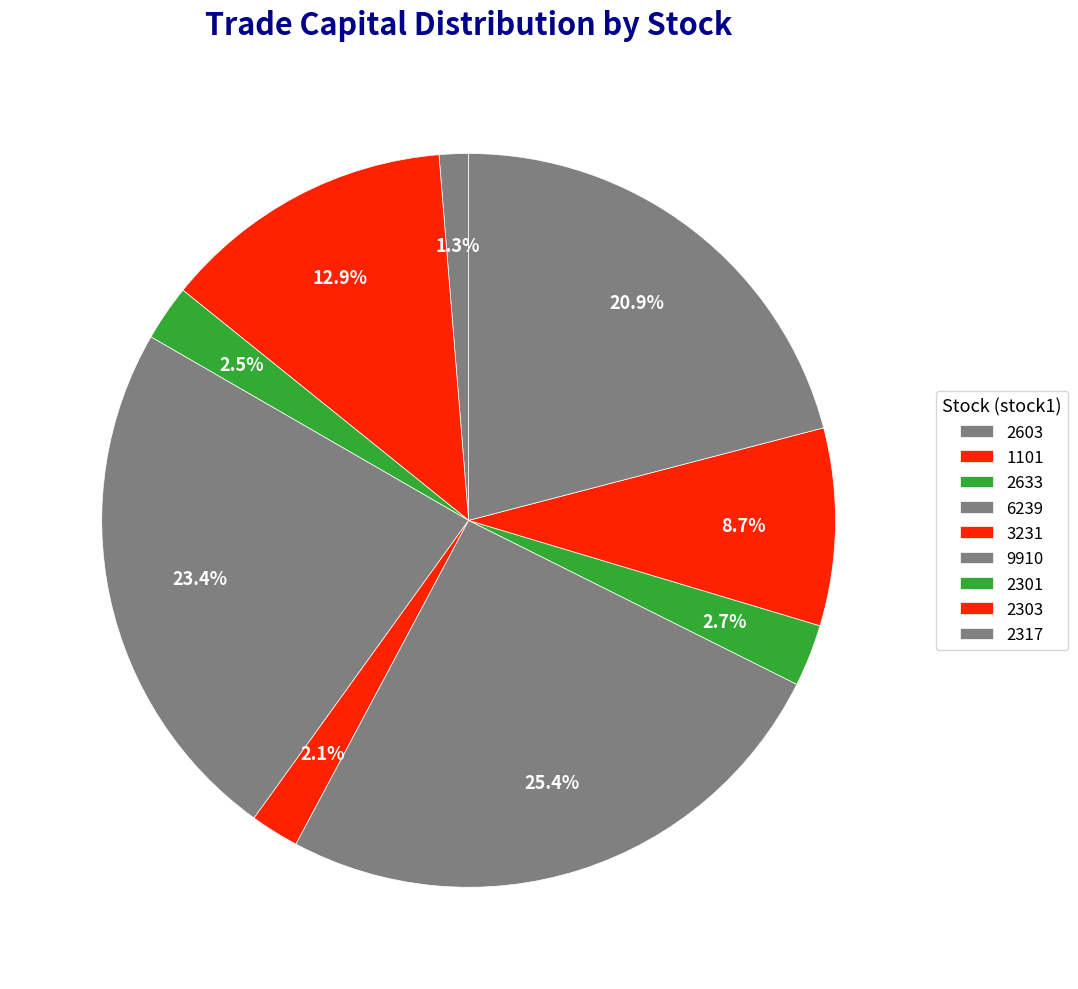

How many segments does this pie chart have?

9